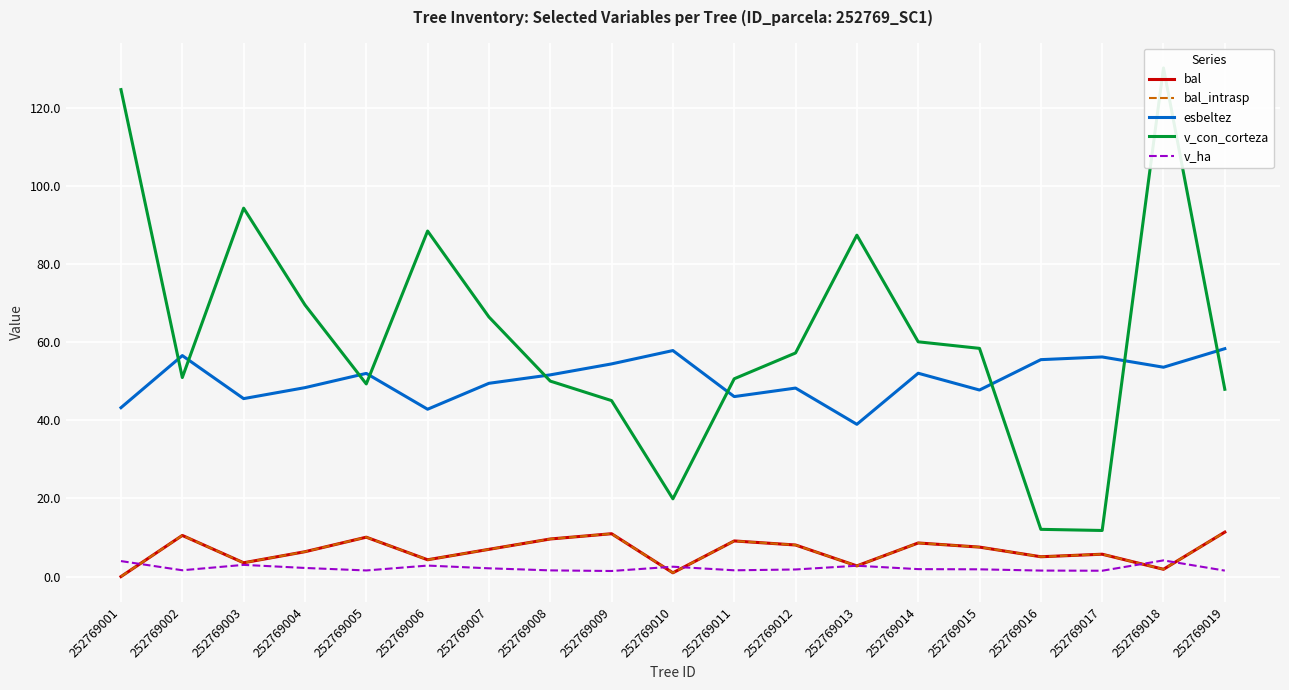

The value of v_ha at 252769012 is 2.6. True or false?

False